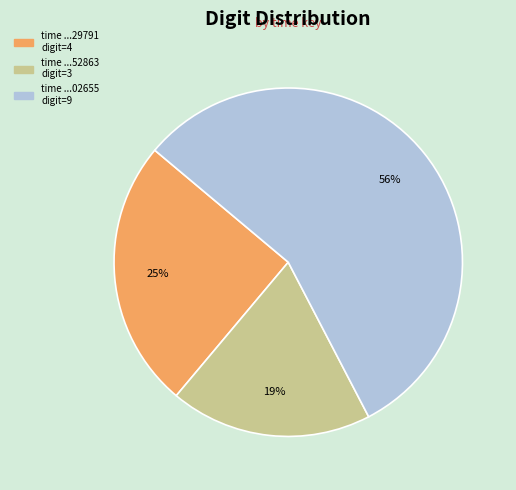

How many slices are in this pie chart?

3